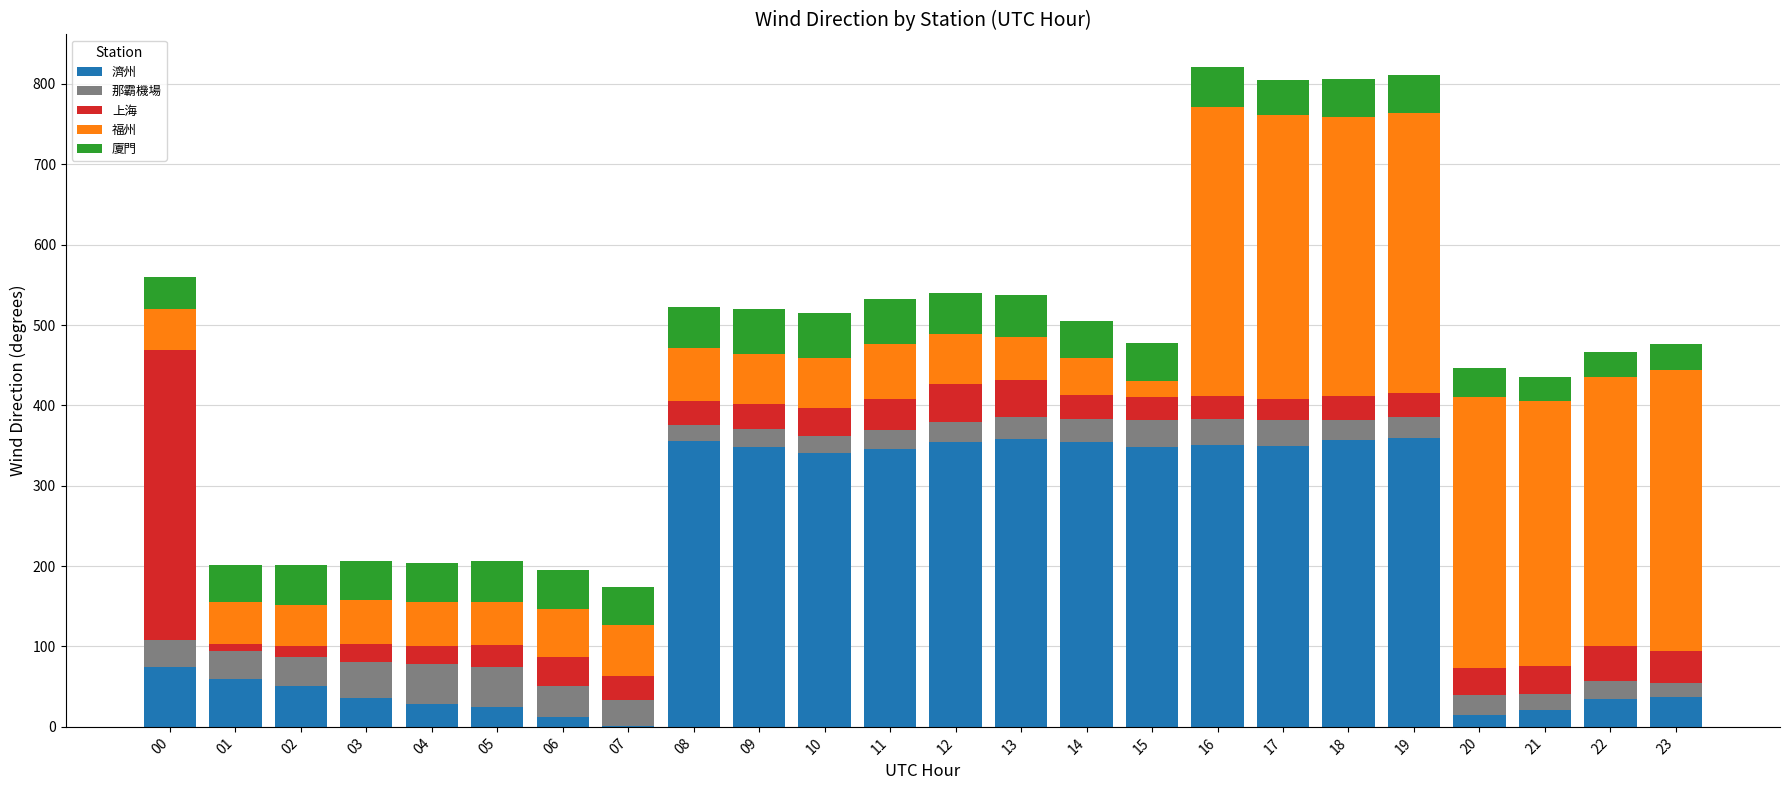

True or false: 濟州 has a value of 43.9 at 00.

False